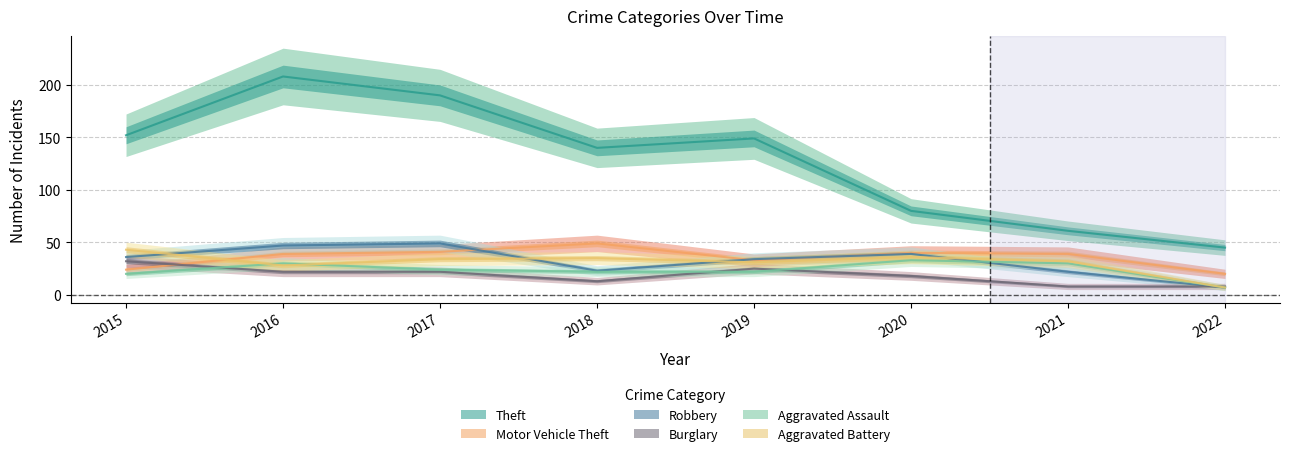

At 2015, list the series in order from largest to smallest.

Theft, Aggravated Battery, Robbery, Burglary, Motor Vehicle Theft, Aggravated Assault